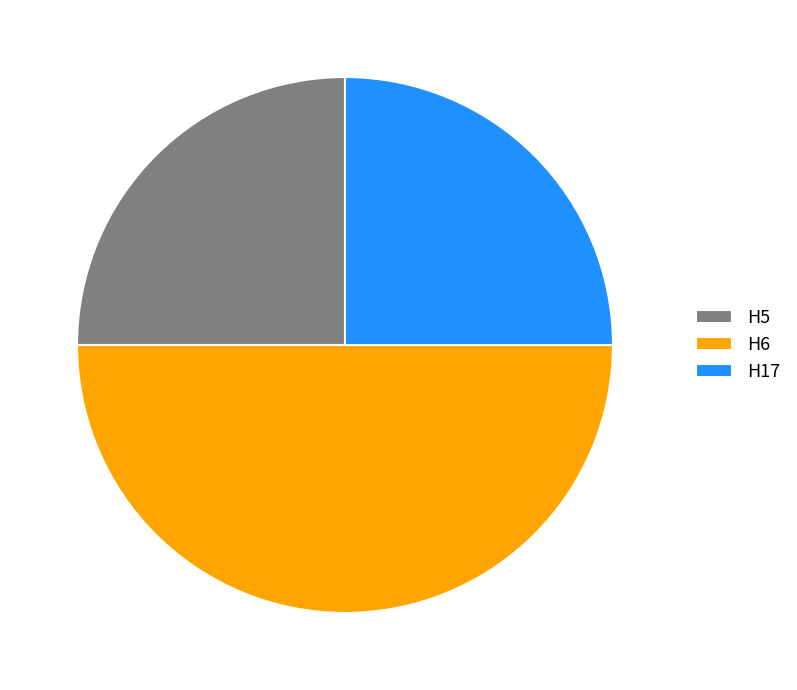

What is the largest slice in the pie chart?

H6